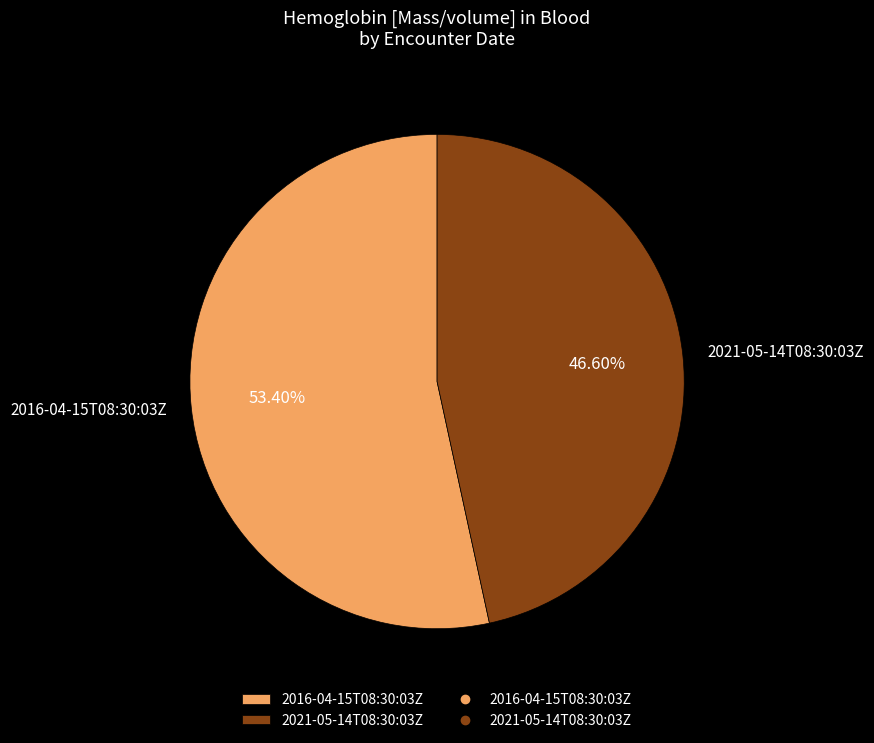

Combined, what portion of the pie is 2021-05-14T08:30:03Z and 2016-04-15T08:30:03Z?

100.0%